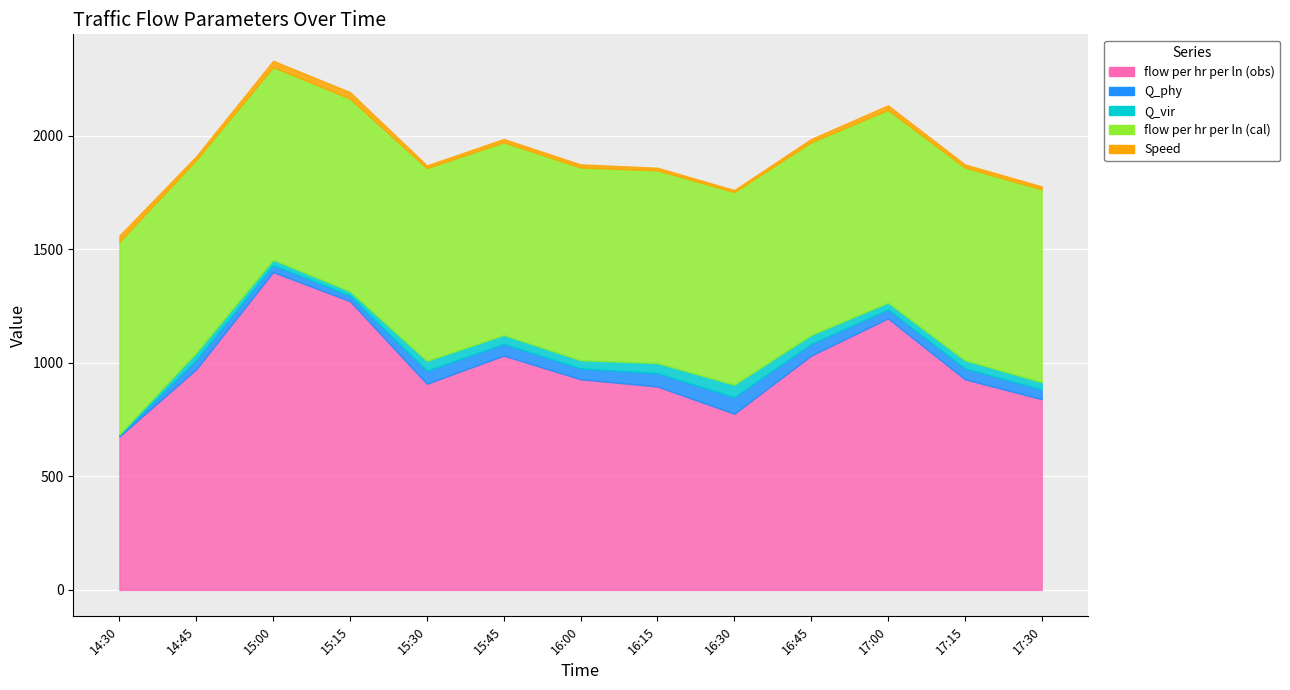

What is the smallest value displayed?

4.0